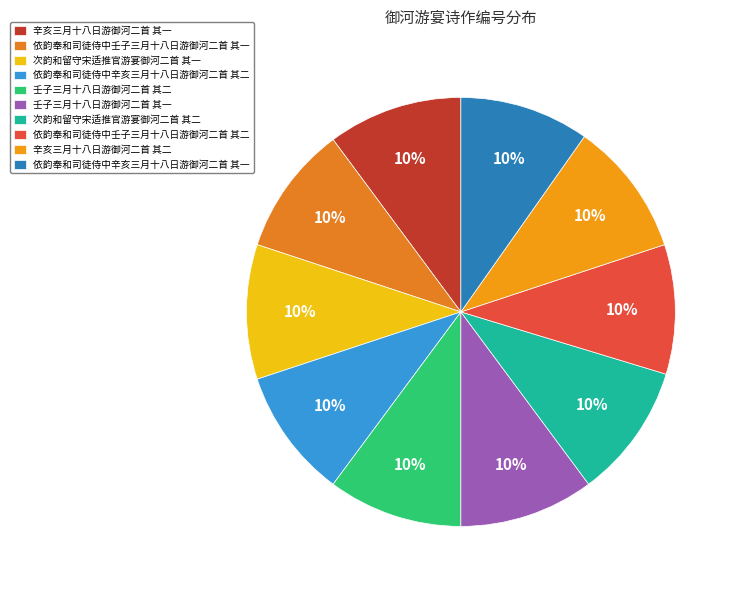

True or false: 依韵奉和司徒侍中辛亥三月十八日游御河二首 其二 accounts for 16% of the total.

False